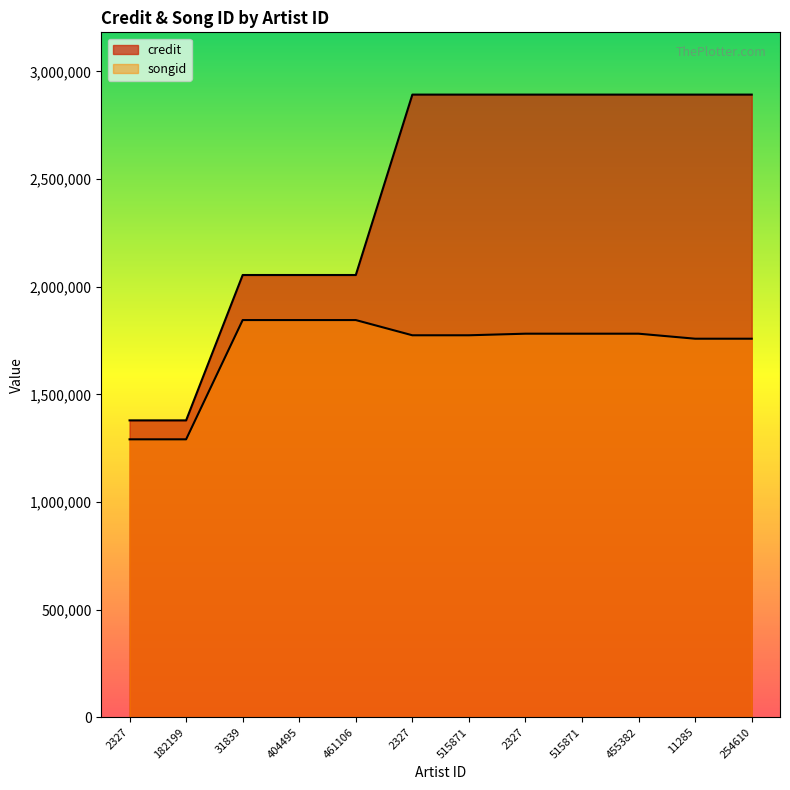

Reading left to right, list all the values displayed in this chart.

credit: 2327=1379118	182199=1379118	31839=2054288	404495=2054288	461106=2054288	2327=2892173	515871=2892173	2327=2892178	515871=2892178	455382=2892178	11285=2892181	254610=2892181
songid: 2327=1291080	182199=1291080	31839=1845038	404495=1845038	461106=1845038	2327=1774357	515871=1774357	2327=1781717	515871=1781717	455382=1781717	11285=1758413	254610=1758413